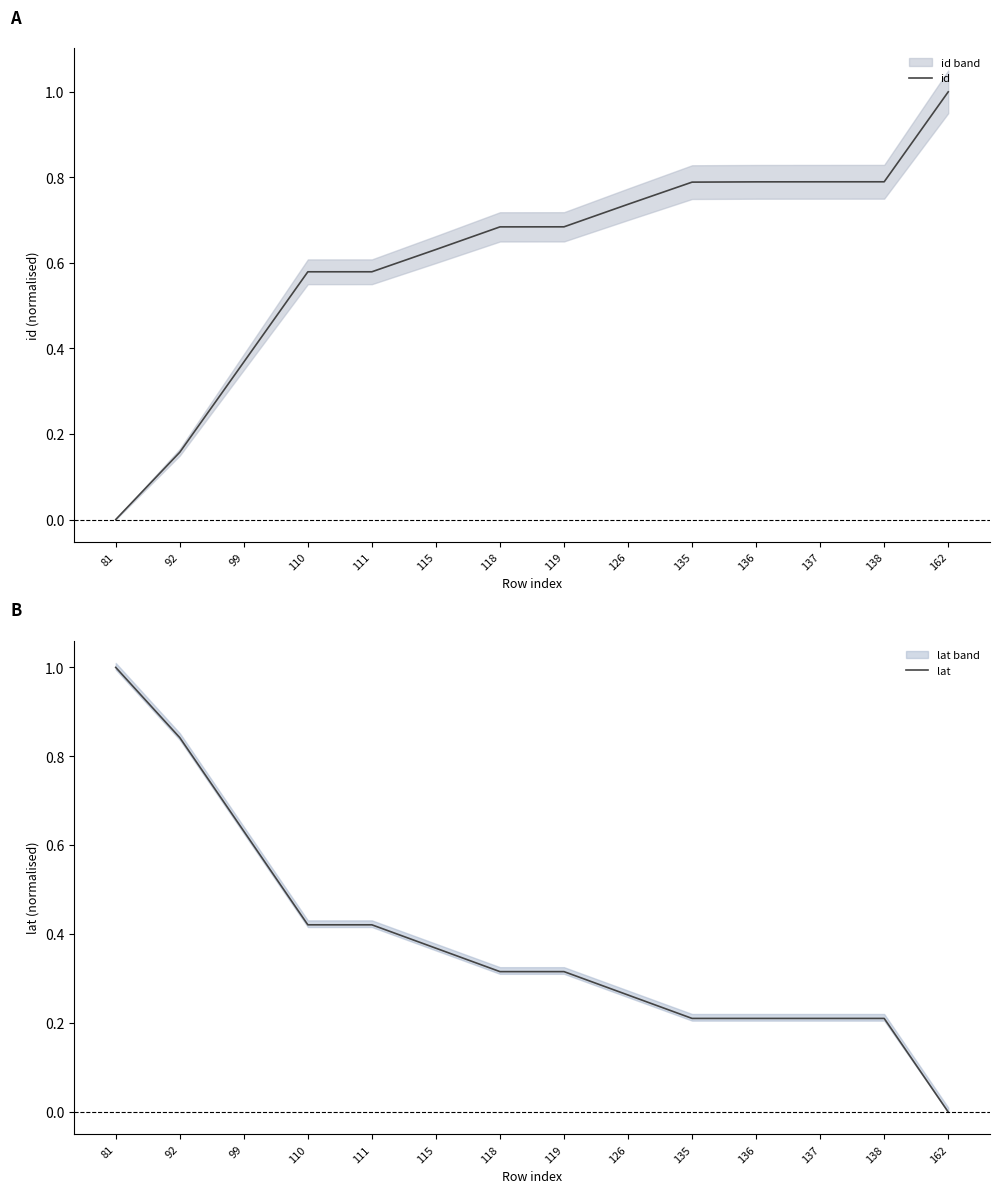

Rank the series by their maximum value, from highest to lowest.

id, lat